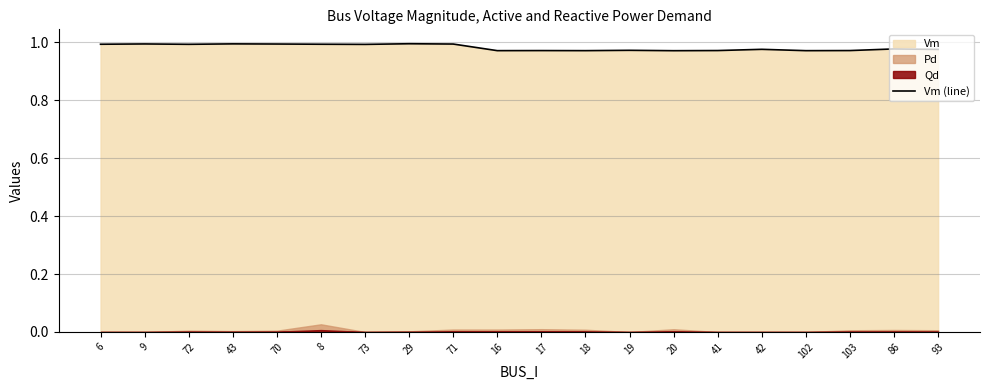

Rank the categories by value from lowest to highest.

20, 102, 18, 16, 17, 103, 41, 19, 93, 42, 86, 73, 72, 6, 8, 71, 70, 9, 43, 29